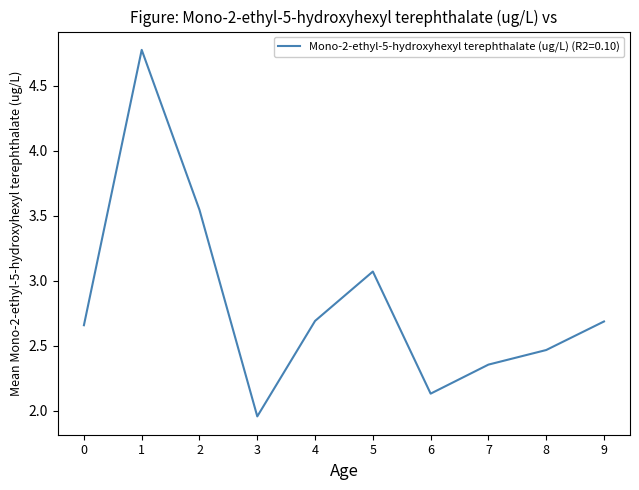

Which has a higher value, 4 or 8?

4